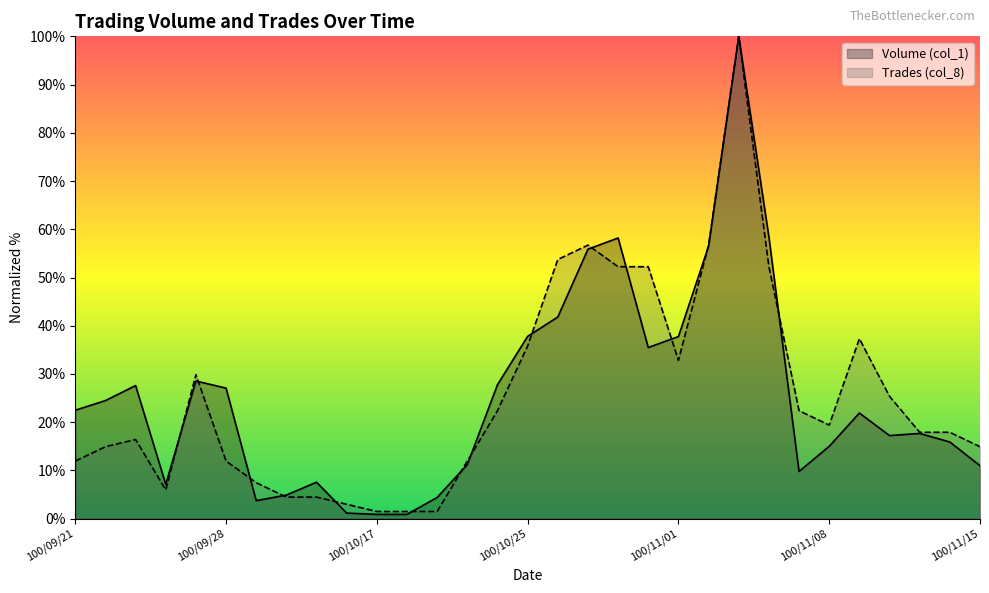

How many lines are shown in the chart?

2